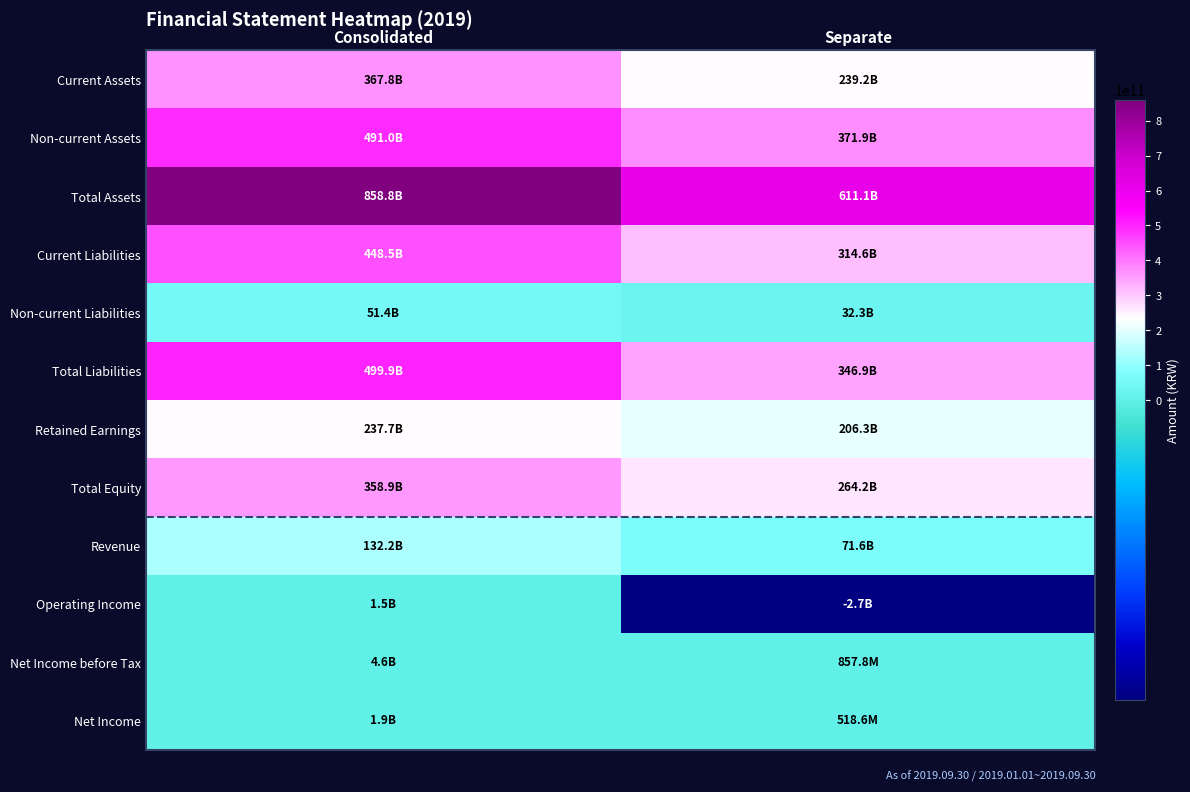

What is the maximum value shown in the chart?

858824162932